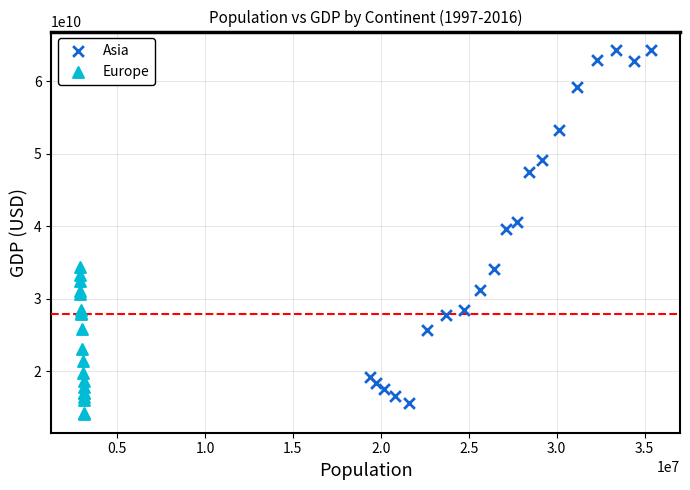

Which series contains the highest Y value?

Asia